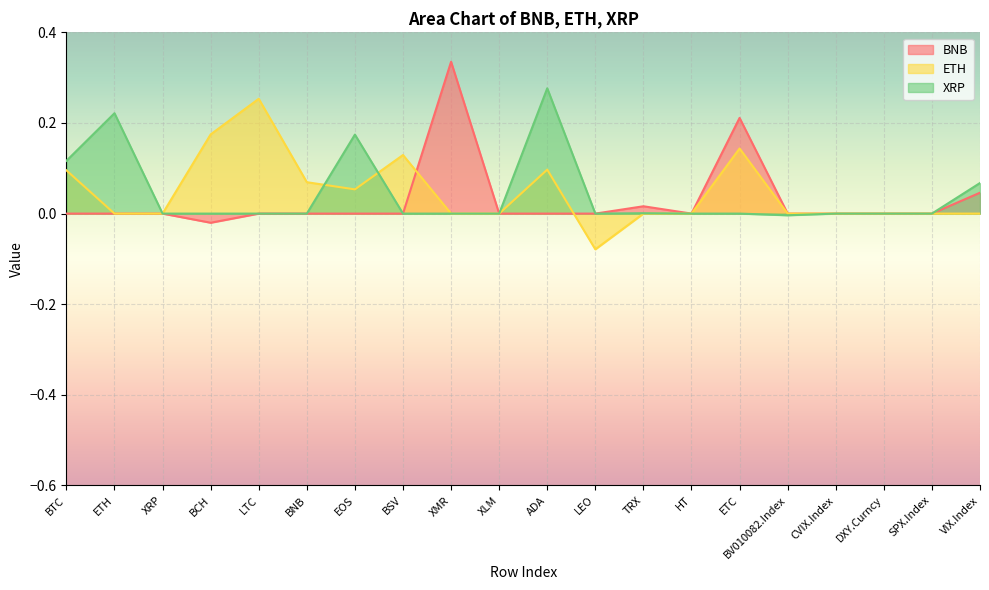

Where is XRP nearest to the value 0?

XRP